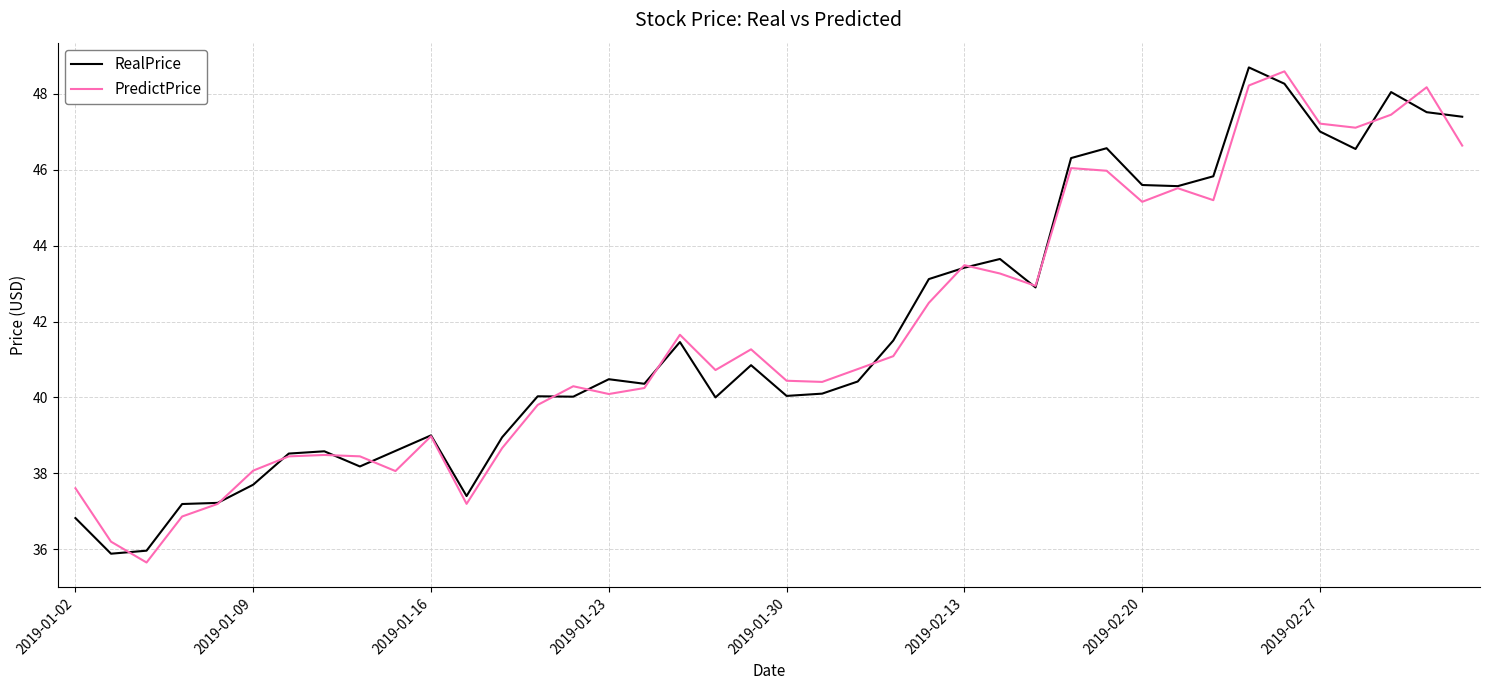

What is the greatest value displayed?

48.7